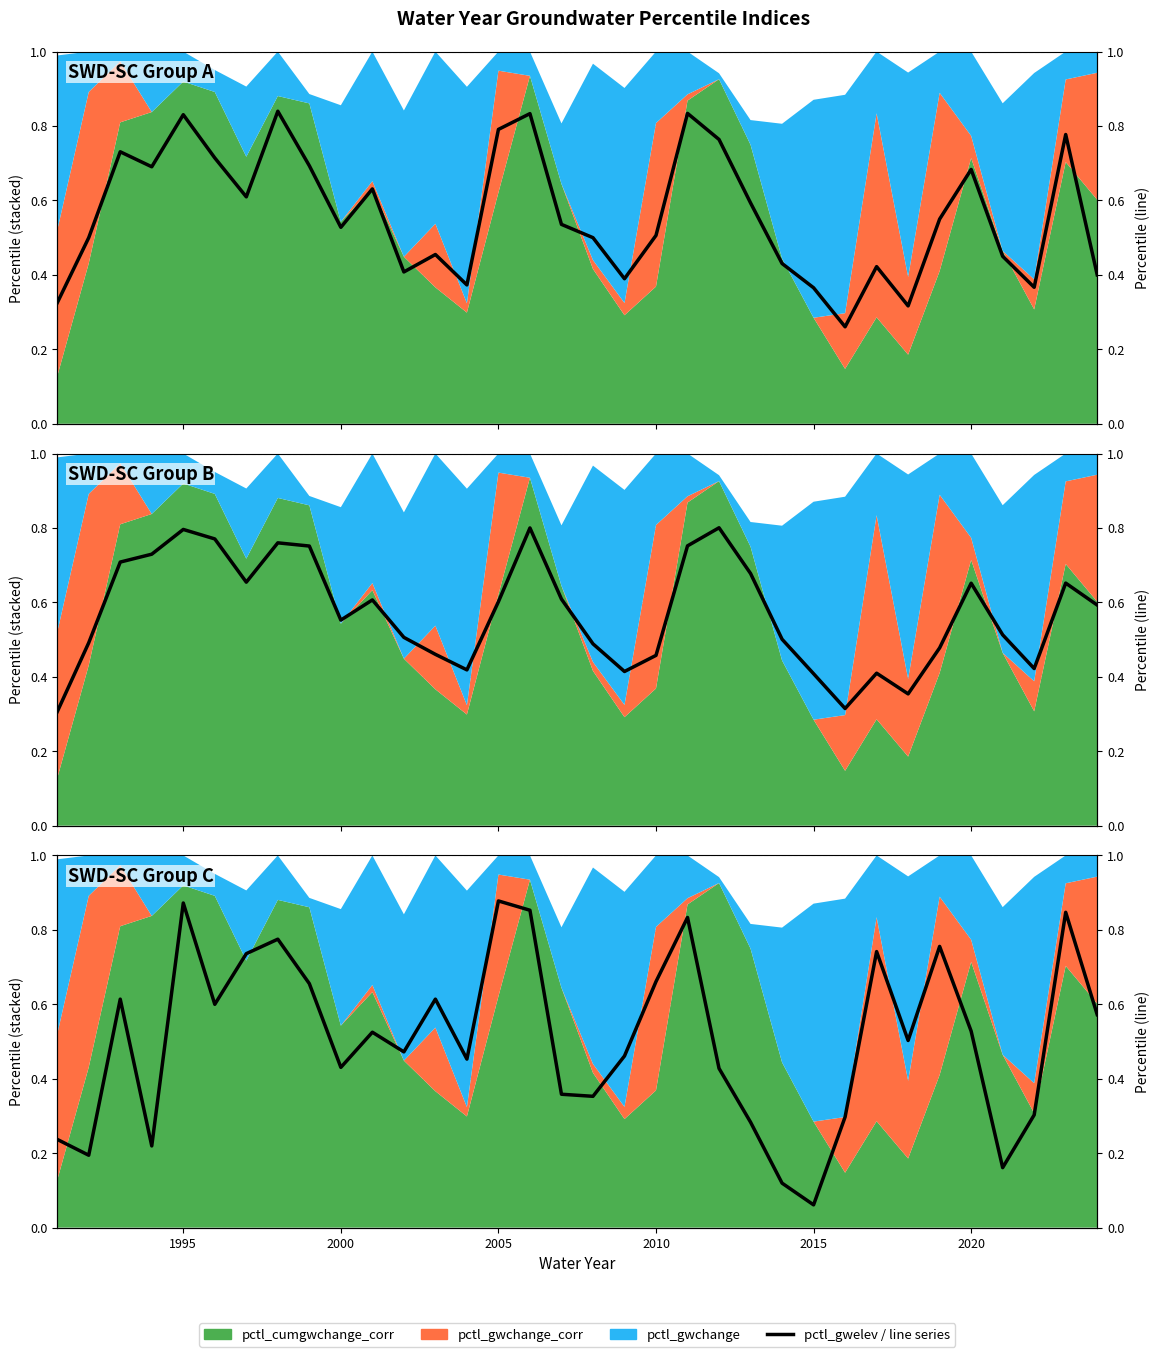

Is it true that the value at 18 is 0.2?

False